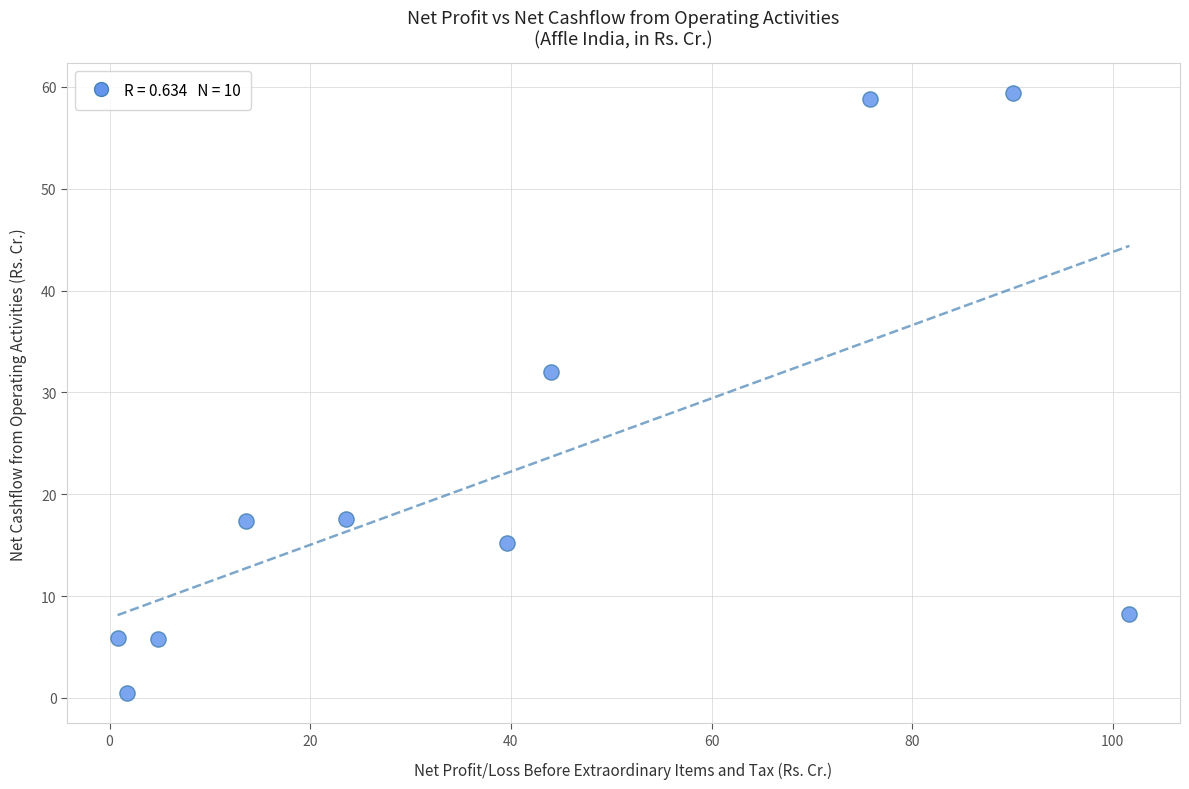

What Y value in the scatter plot is closest to 29?

32.0